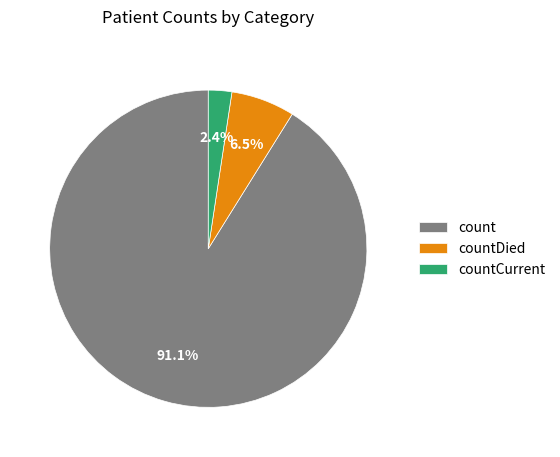

How many slices are in this pie chart?

3